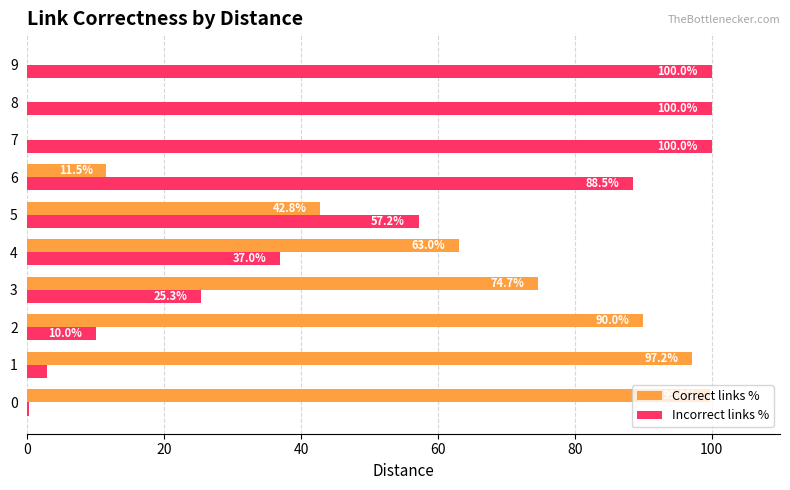

What is the sum of the Correct links % values at 5 and 8?

42.8